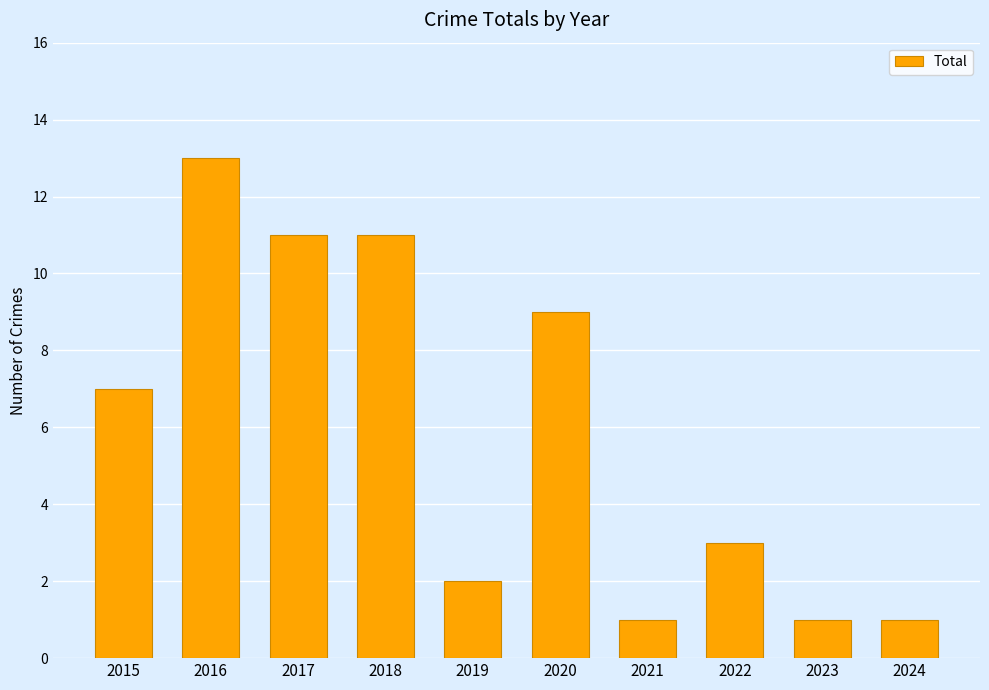

Reading left to right, extract all data points from this chart.

2015=7	2016=13	2017=11	2018=11	2019=2	2020=9	2021=1	2022=3	2023=1	2024=1